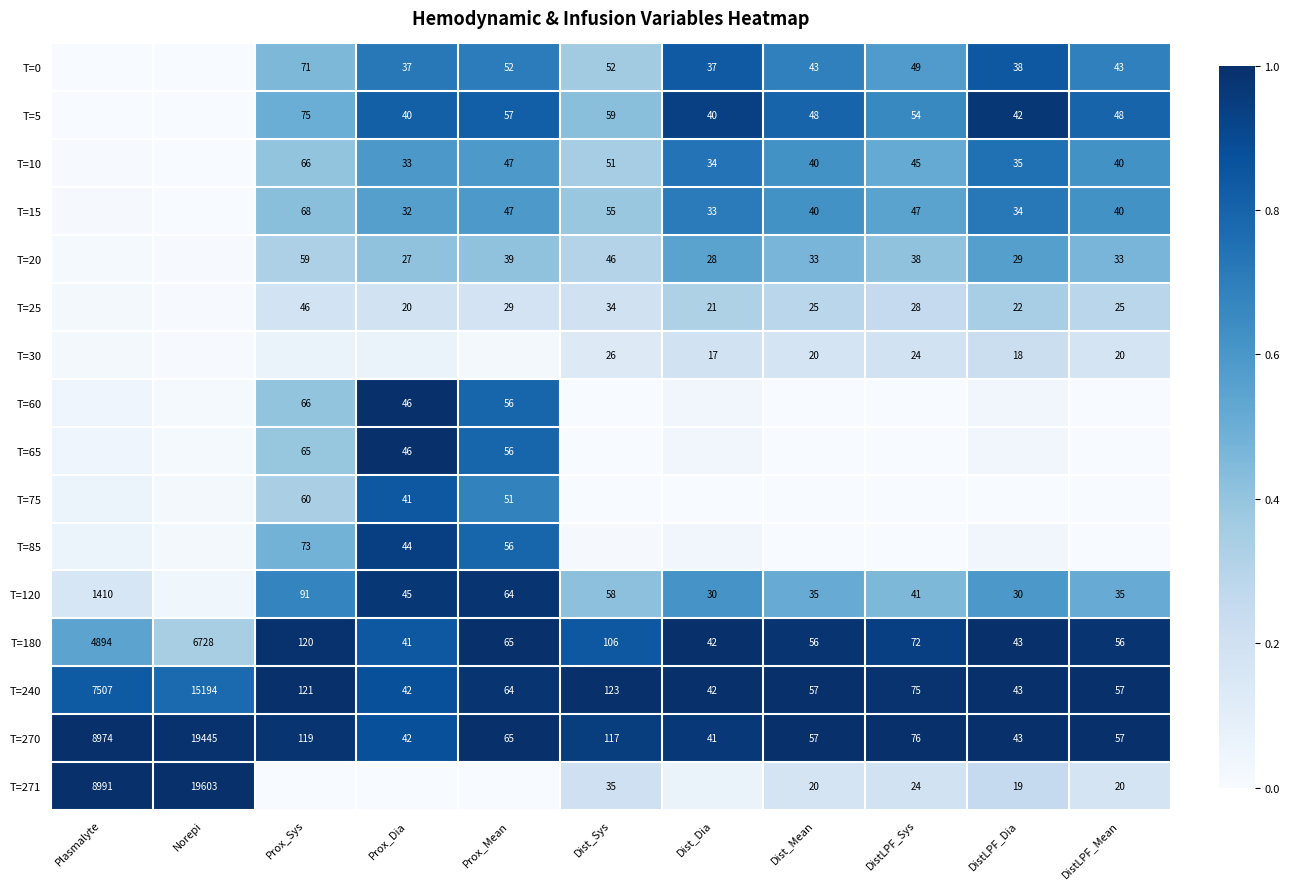

Which category has the lowest value in the T=180 series?

Prox_Dia